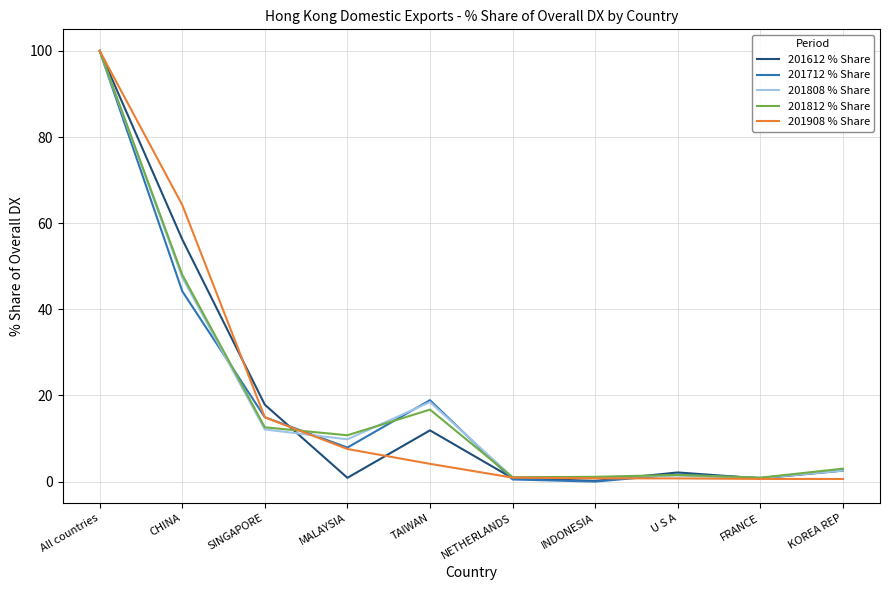

Does the chart display data point markers on the line(s)?

No